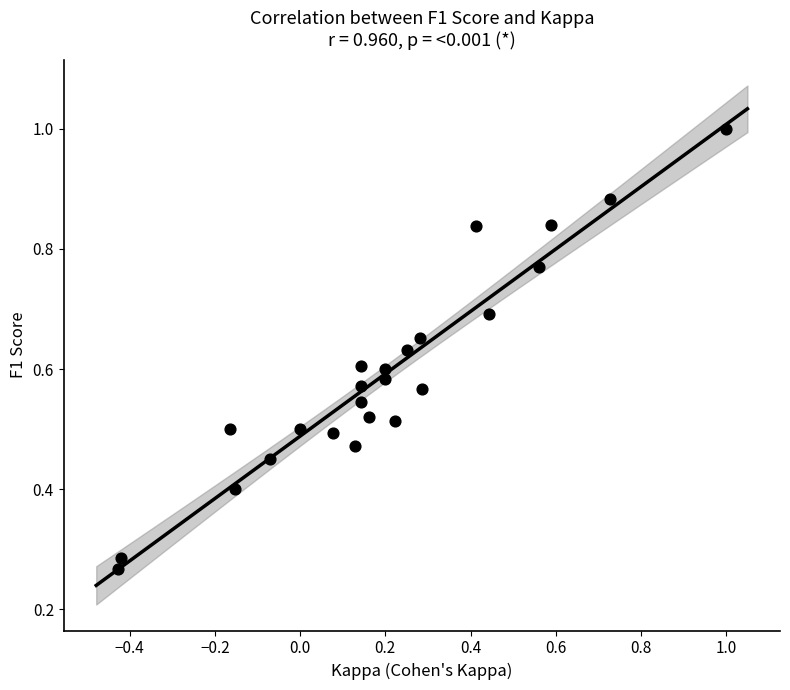

What is the range of X values (max minus min)?

1.4